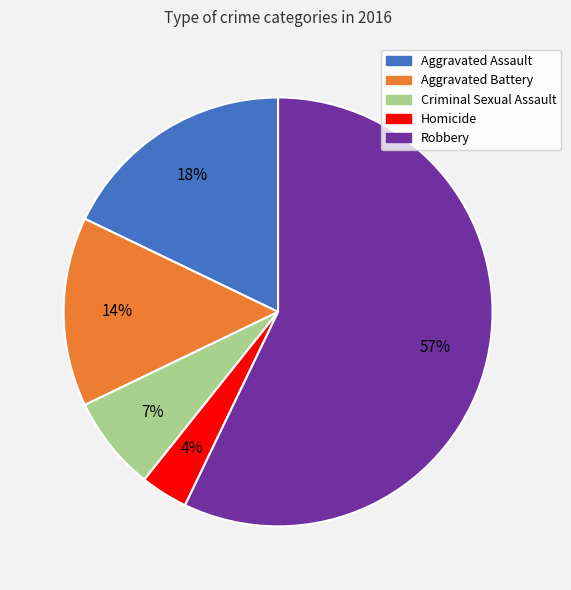

How many segments does this pie chart have?

5